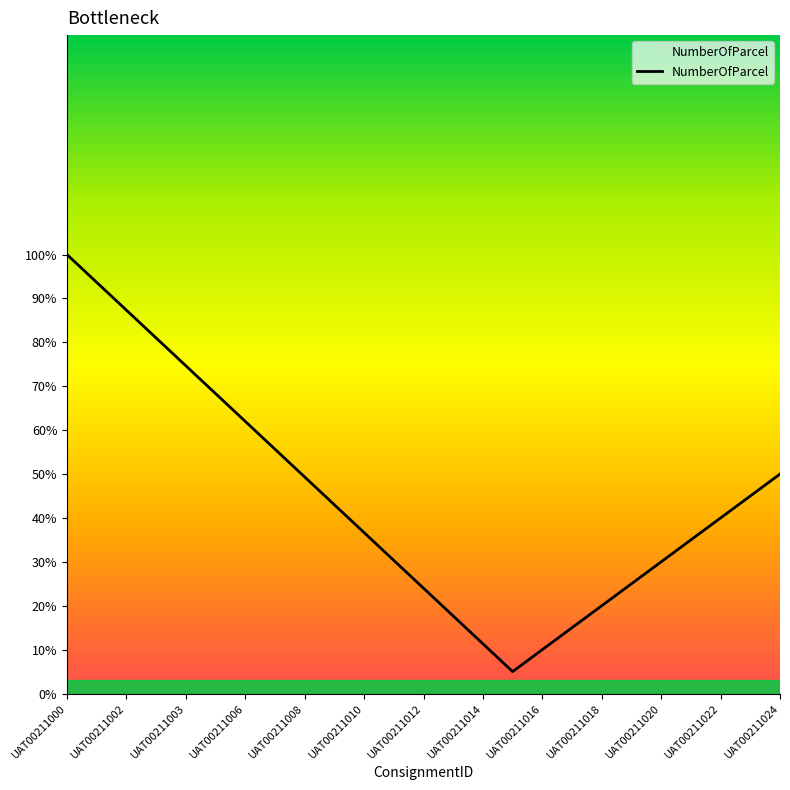

What is the label of the 24th point from the right?

UAT00211002